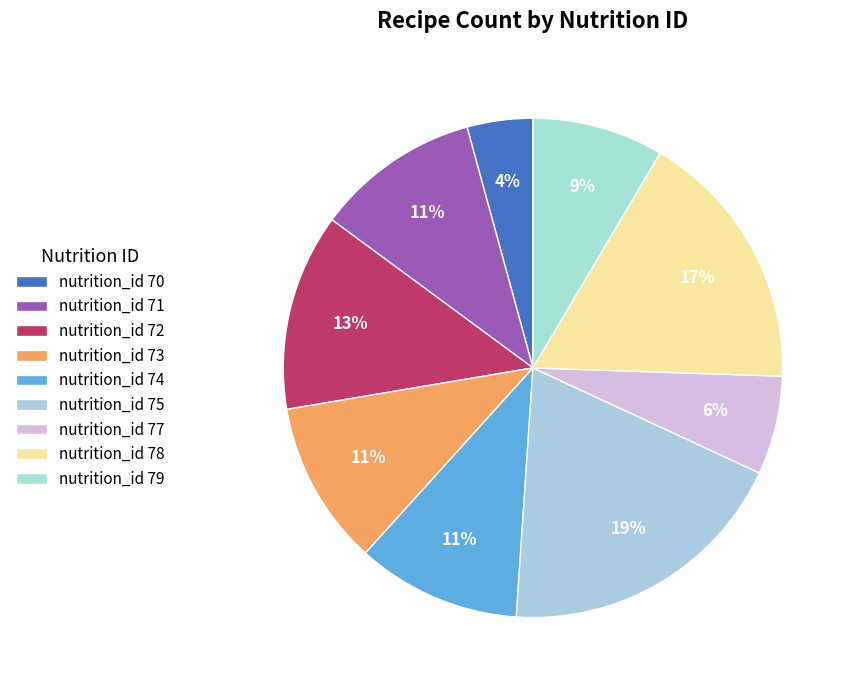

To the nearest percent, what percentage of the pie is nutrition_id 71?

11%